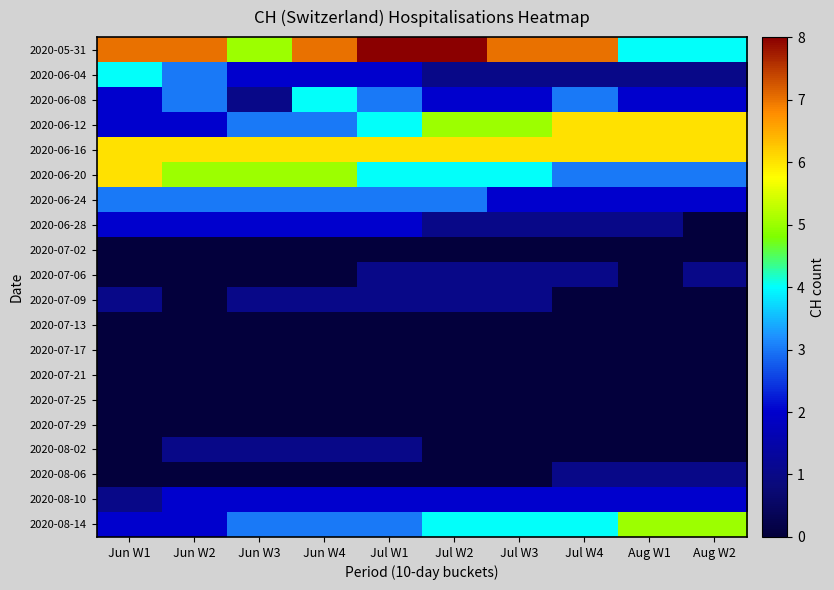

Which series has the widest spread of values?

2020-05-31